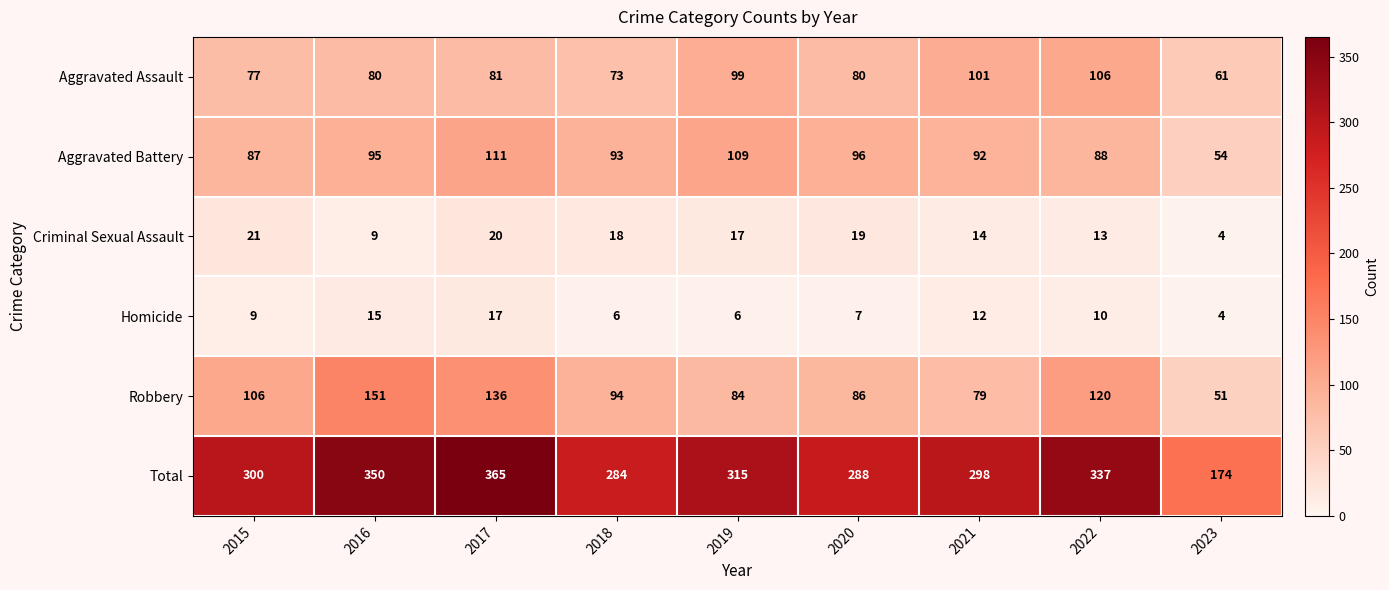

How many distinct data groups are displayed?

6